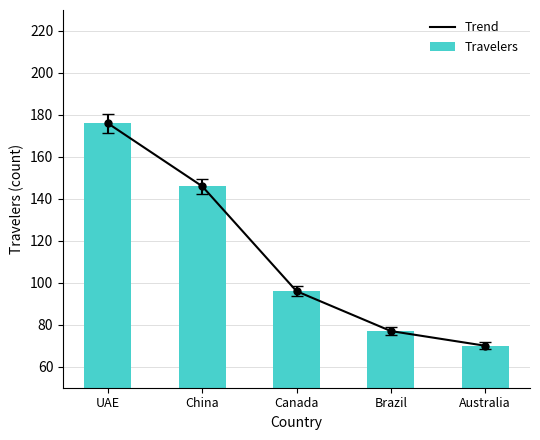

What is the difference between the maximum and minimum values in the Travelers series?

106